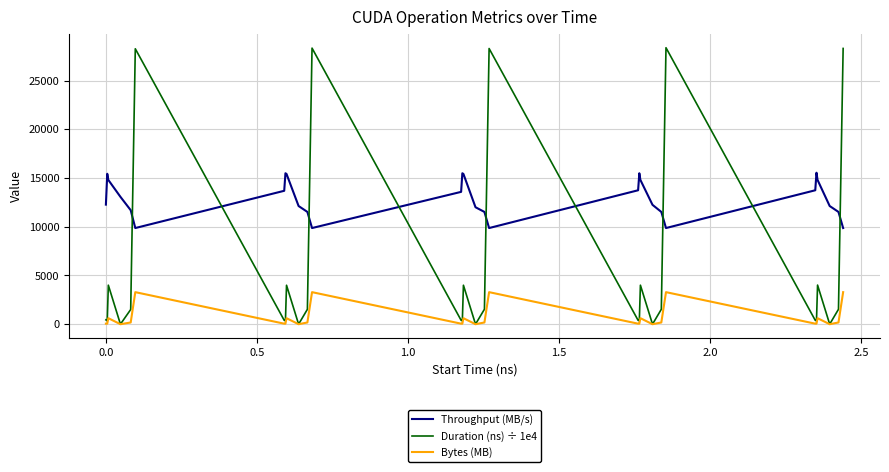

Which series has the largest range (max minus min)?

Duration (ns) ÷ 1e4